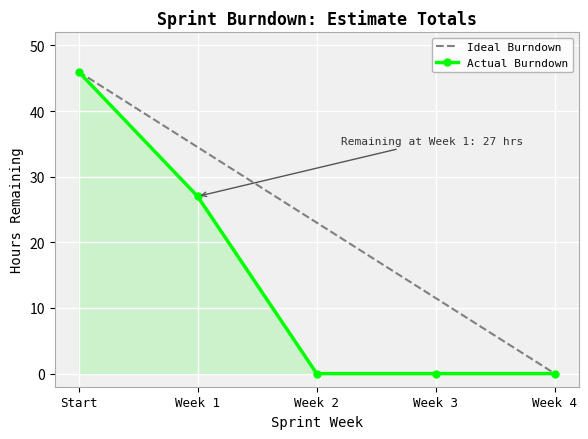

What is the spread (max minus min) of values at Week 2?

23.0